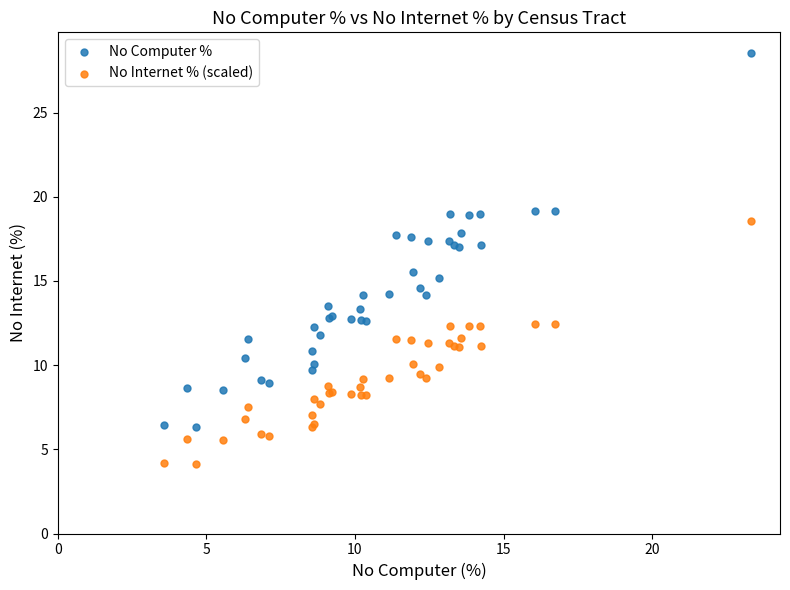

Across all series, what Y value is closest to 16?

15.5